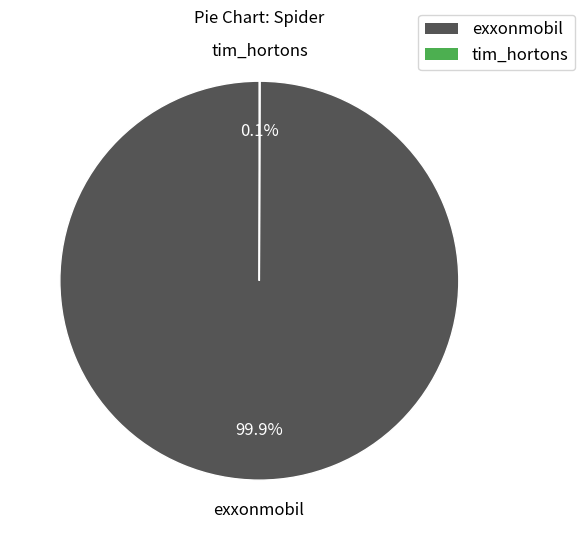

Which slice represents more than half of the pie?

exxonmobil